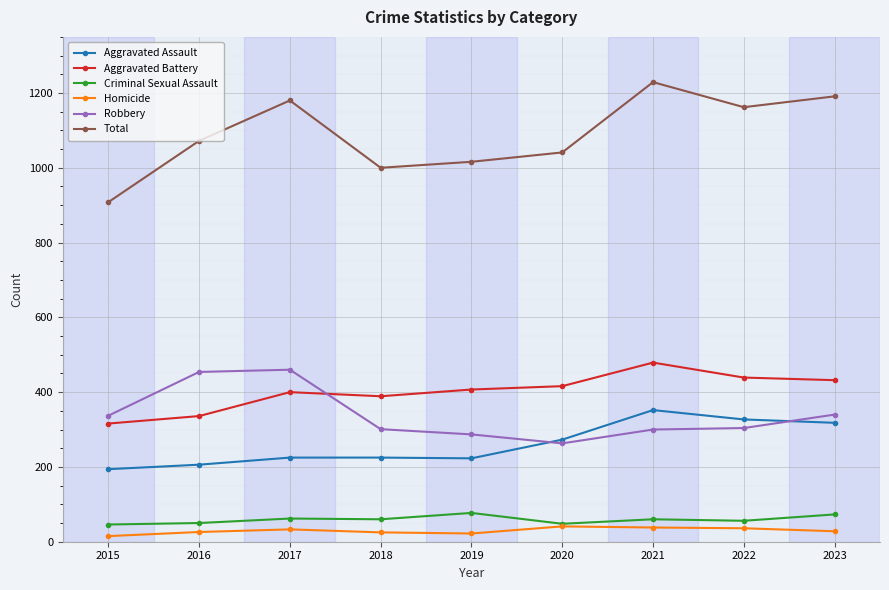

What is the total value across all series at 2015?

1816